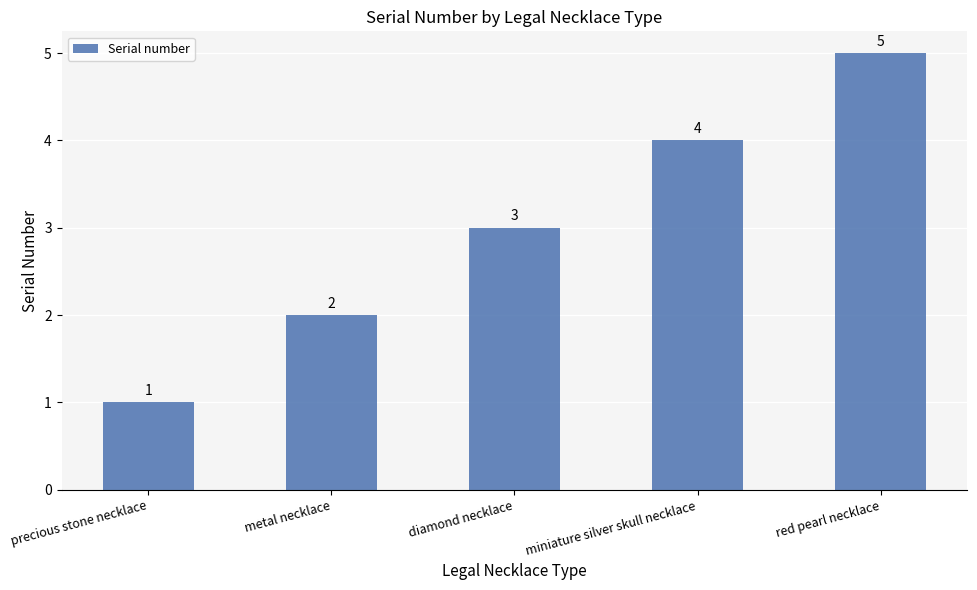

What is the difference between the maximum and minimum values?

4